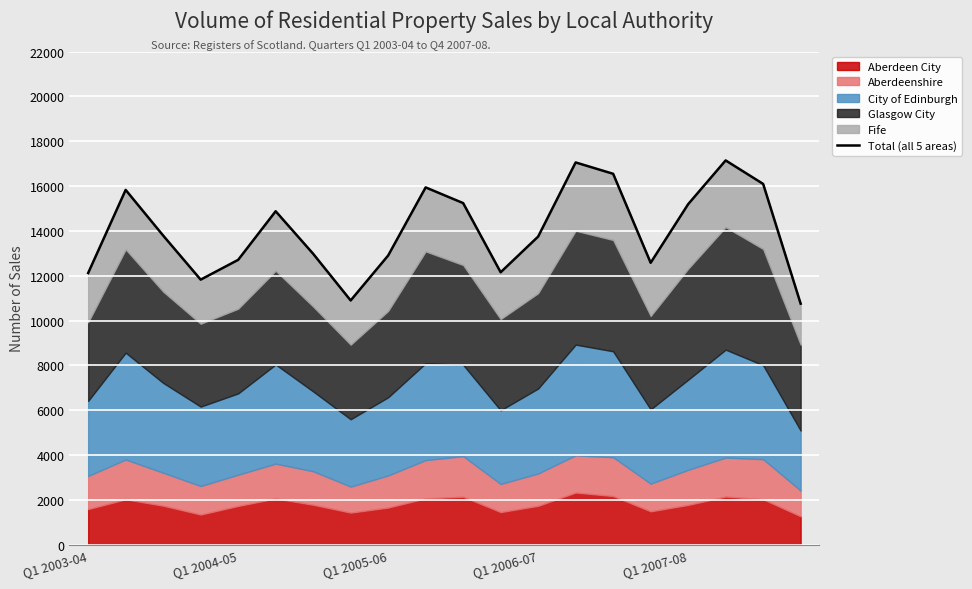

Rank the categories by value from highest to lowest.

17, 13, 14, 18, 9, Q1 2004-05, 10, 16, 5, Q1 2005-06, 12, 6, 8, Q1 2007-08, 15, 11, Q1 2003-04, Q1 2006-07, 7, 19